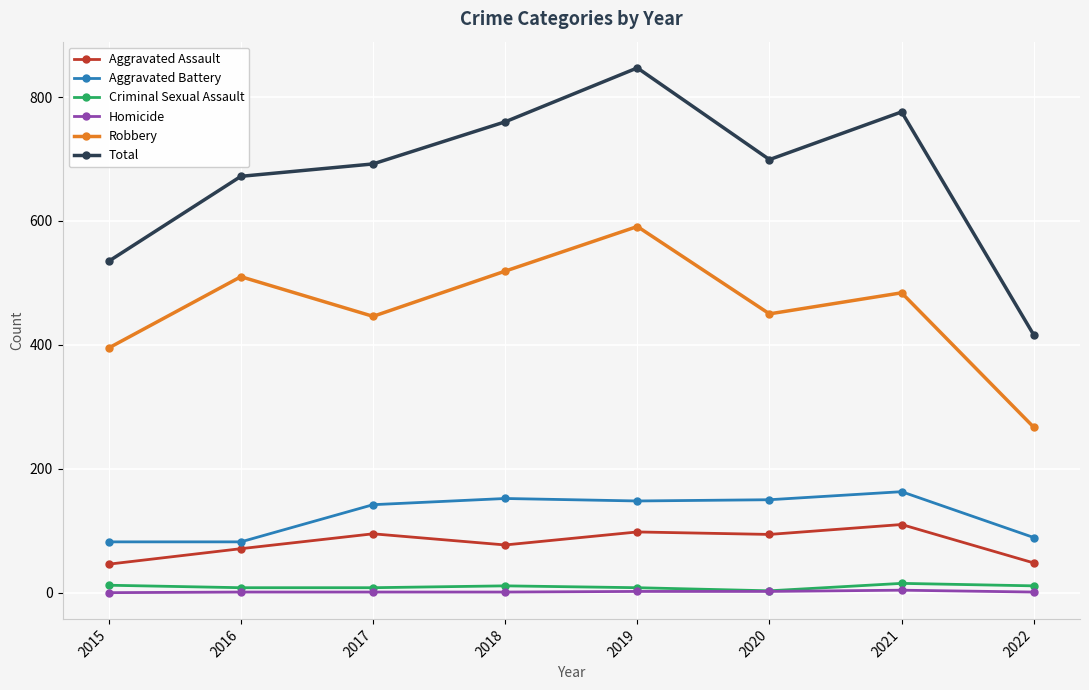

Where does the Robbery series first go above 484?

2016